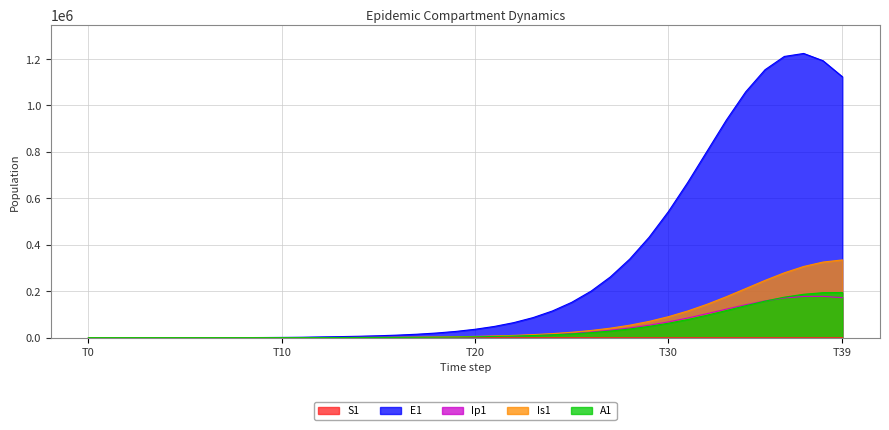

True or false: Ip1 has more than 1 interior local peaks.

False